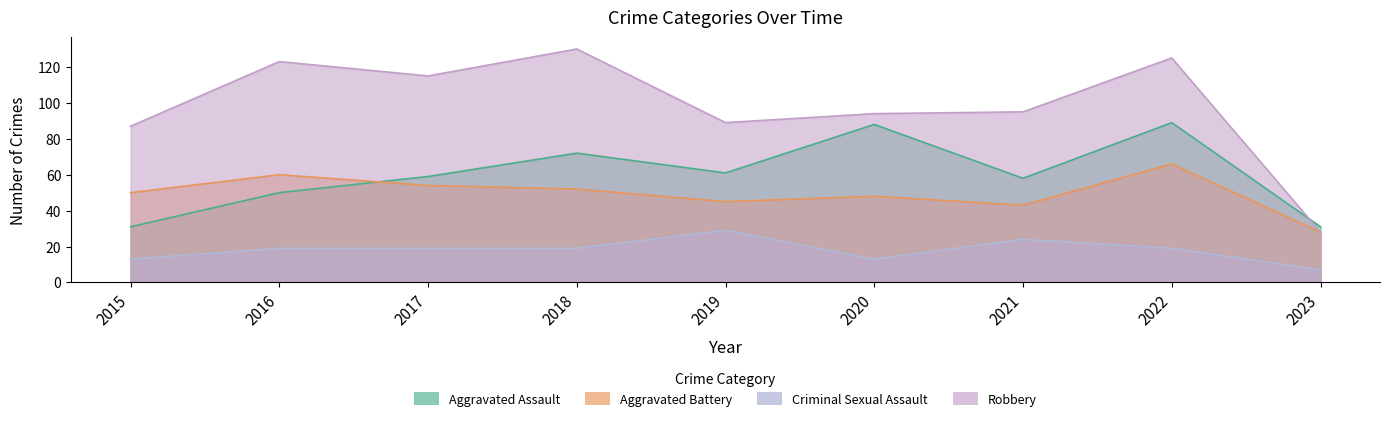

Reading left to right, transcribe all the data shown in this chart.

Aggravated Assault: 31	50	59	72	61	88	58	89	31
Aggravated Battery: 50	60	54	52	45	48	43	66	28
Criminal Sexual Assault: 13	19	19	19	29	13	24	19	7
Robbery: 87	123	115	130	89	94	95	125	28